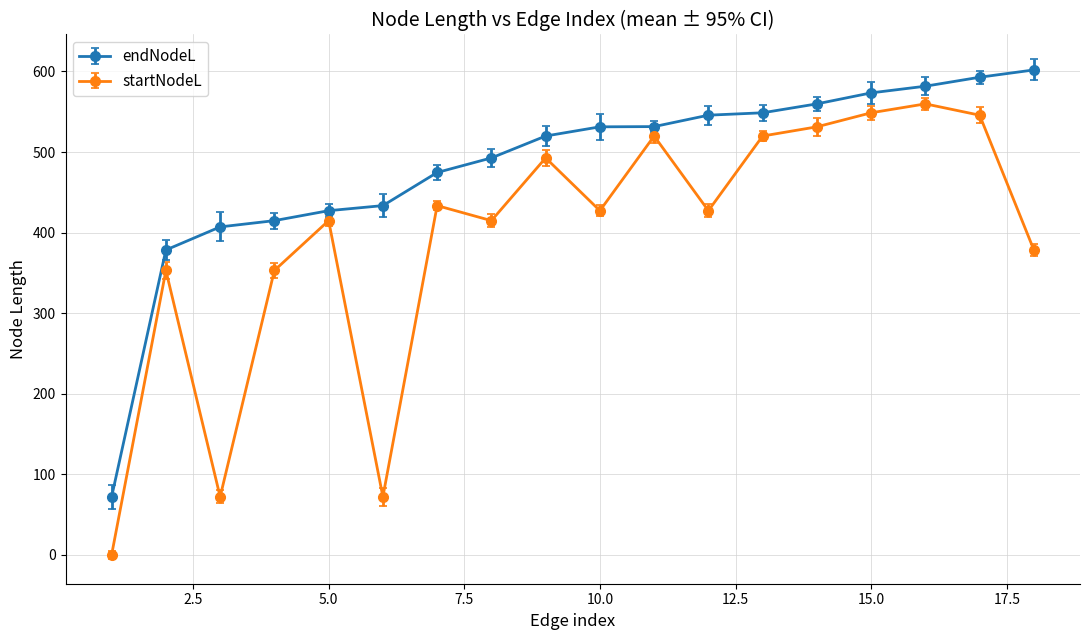

List the series in order of their overall mean, lowest first.

startNodeL, endNodeL